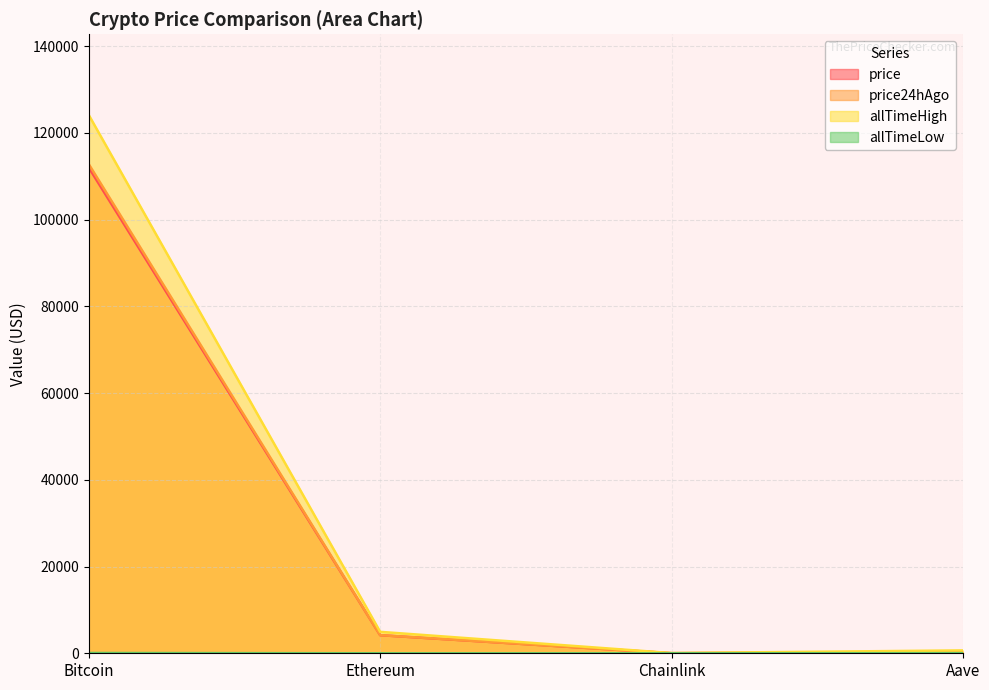

Reading right to left, transcribe all the data shown in this chart.

price: 275.5	21.7	4171.1	111987.0
price24hAgo: 267.3	21.5	4187.2	112788.0
allTimeHigh: 661.7	52.7	4946.1	124128.0
allTimeLow: 26.0	0.1	0.4	67.8